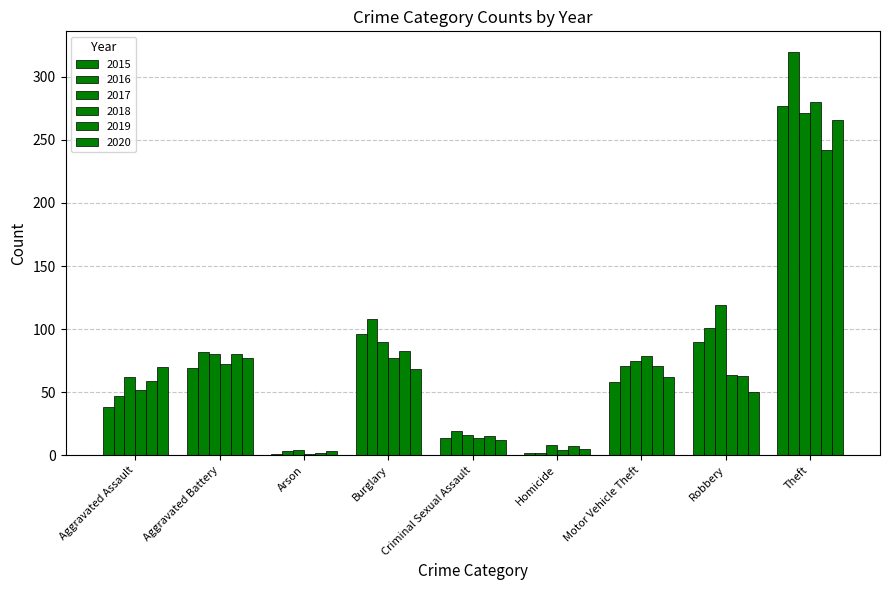

Reading left to right, transcribe all the data shown in this chart.

2015: 38	69	1	96	14	2	58	90	277
2016: 47	82	3	108	19	2	71	101	320
2017: 62	80	4	90	16	8	75	119	271
2018: 52	72	1	77	14	4	79	64	280
2019: 59	80	2	83	15	7	71	63	242
2020: 70	77	3	68	12	5	62	50	266